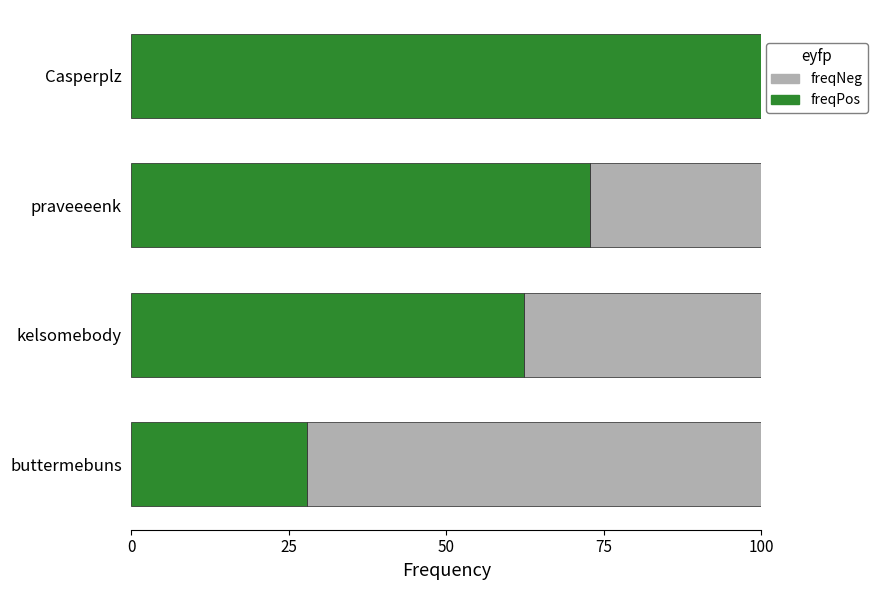

What is the total value across all series at kelsomebody?

100.0